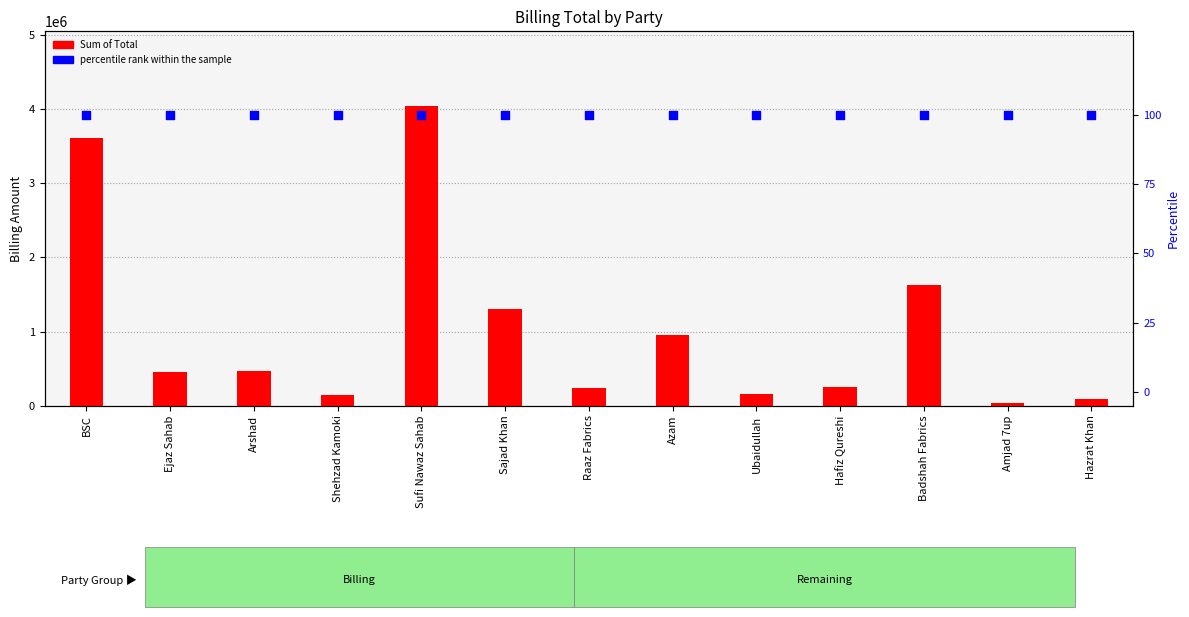

Which series contains the lowest Y value?

percentile rank within the sample